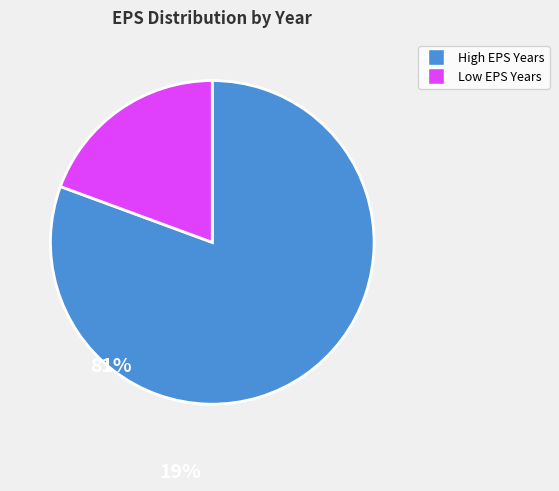

How many slices are in this pie chart?

2